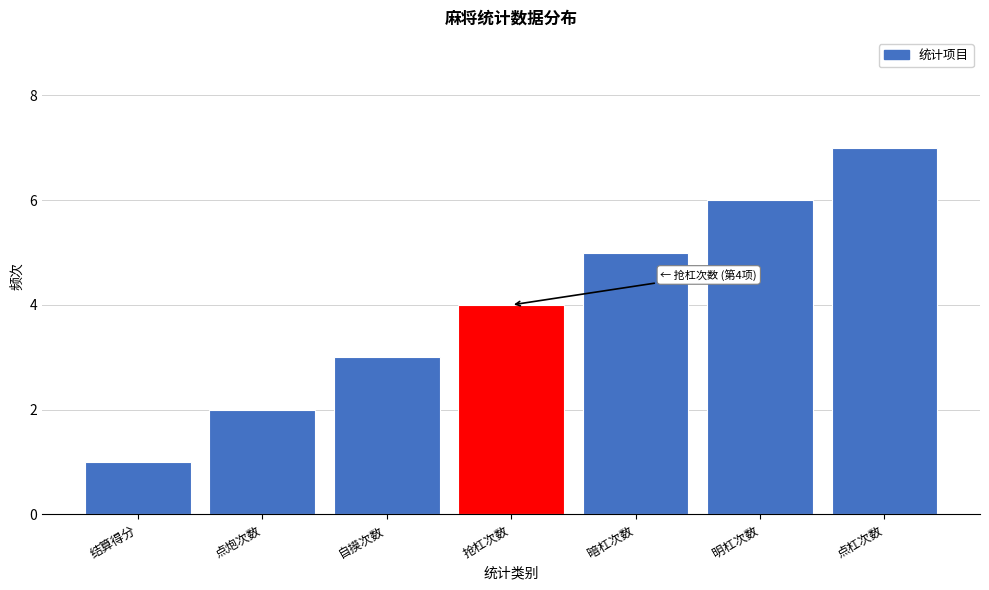

Which category has the highest value across all series?

点杠次数